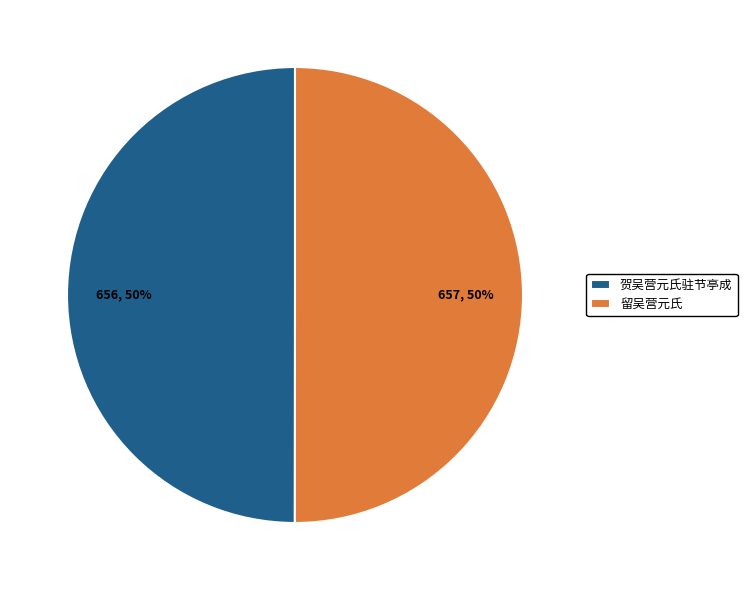

What is the ratio of the value at 贺吴营元氏驻节亭成 to the value at 留吴营元氏?

1.0